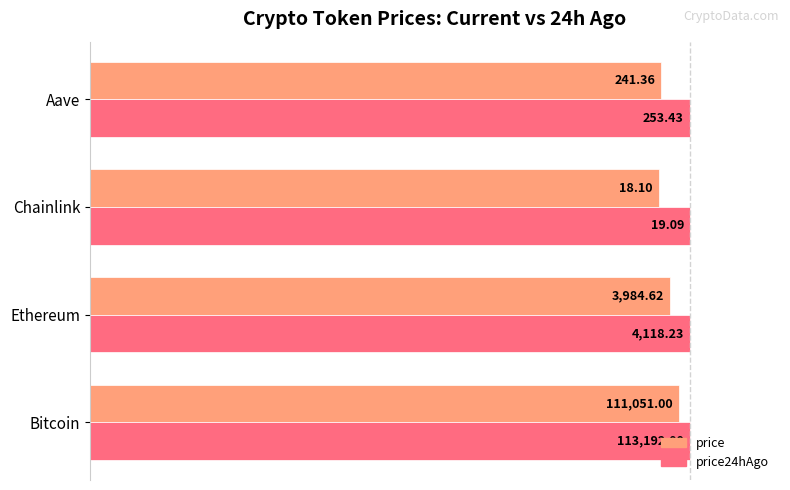

What are all the series names shown in the legend?

price, price24hAgo